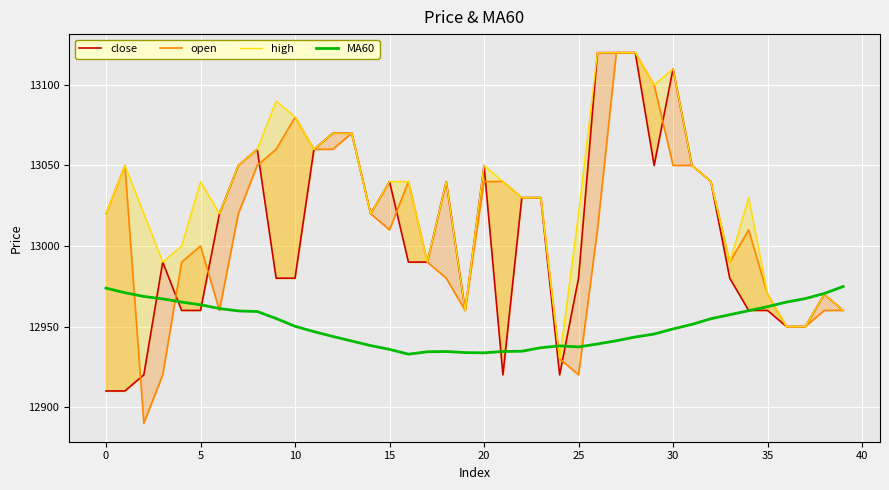

The value of MA60 at 5 is 7153.5. True or false?

False